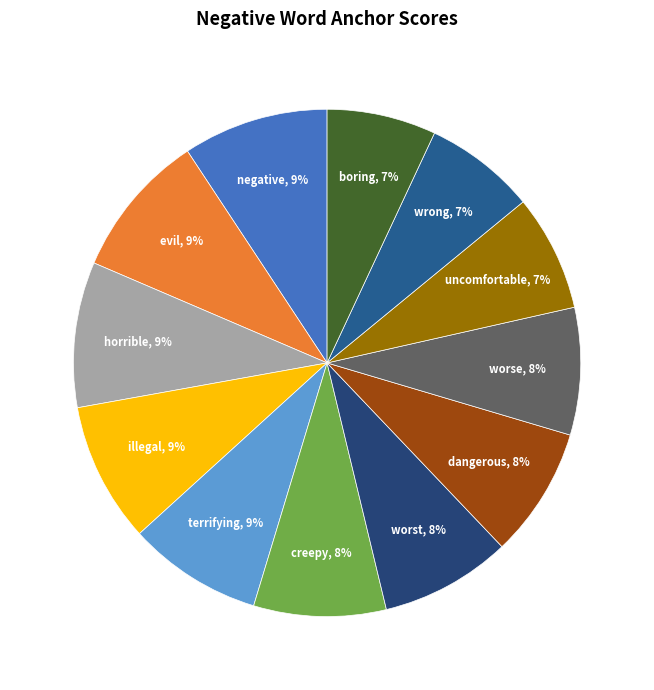

True or false: wrong accounts for 1% of the total.

False